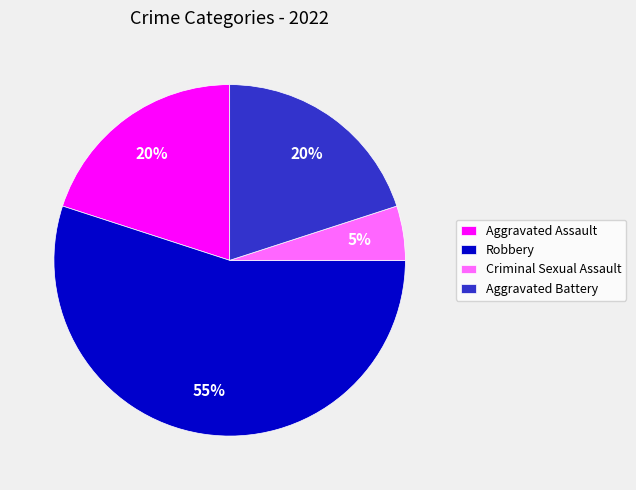

Is there any slice that represents more than half of the pie?

Yes